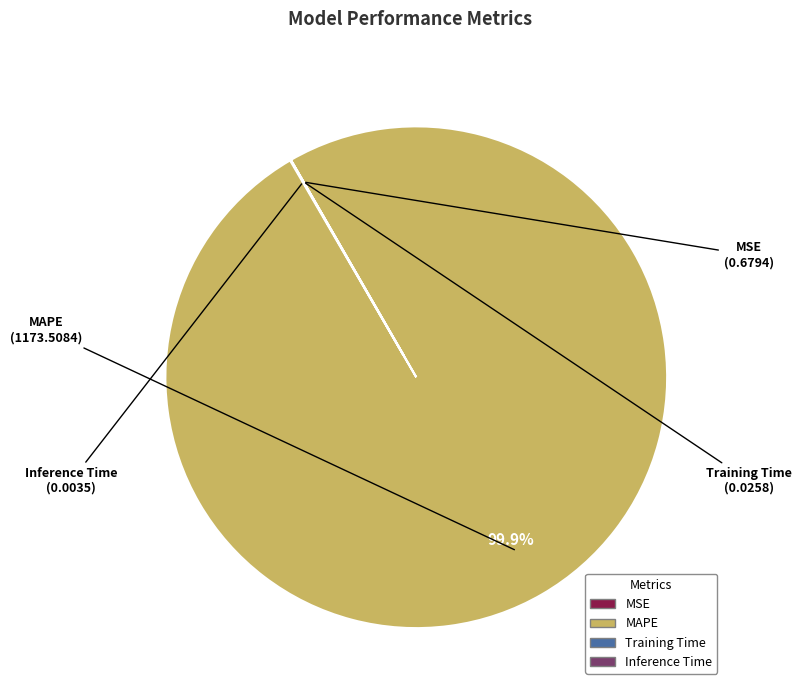

To the nearest percent, what is the difference between the largest and smallest slice percentages?

100%